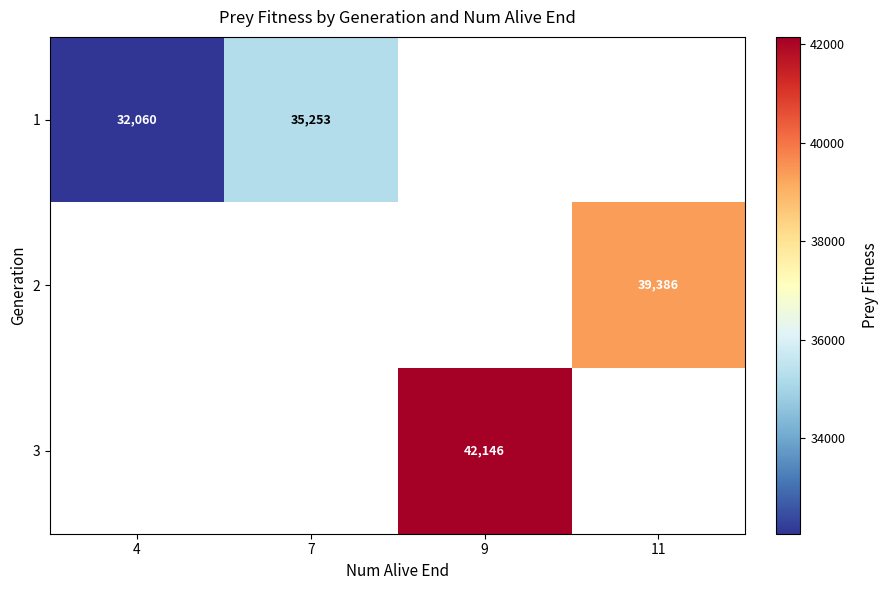

The value of 1 at 7 is 21036.7. True or false?

False